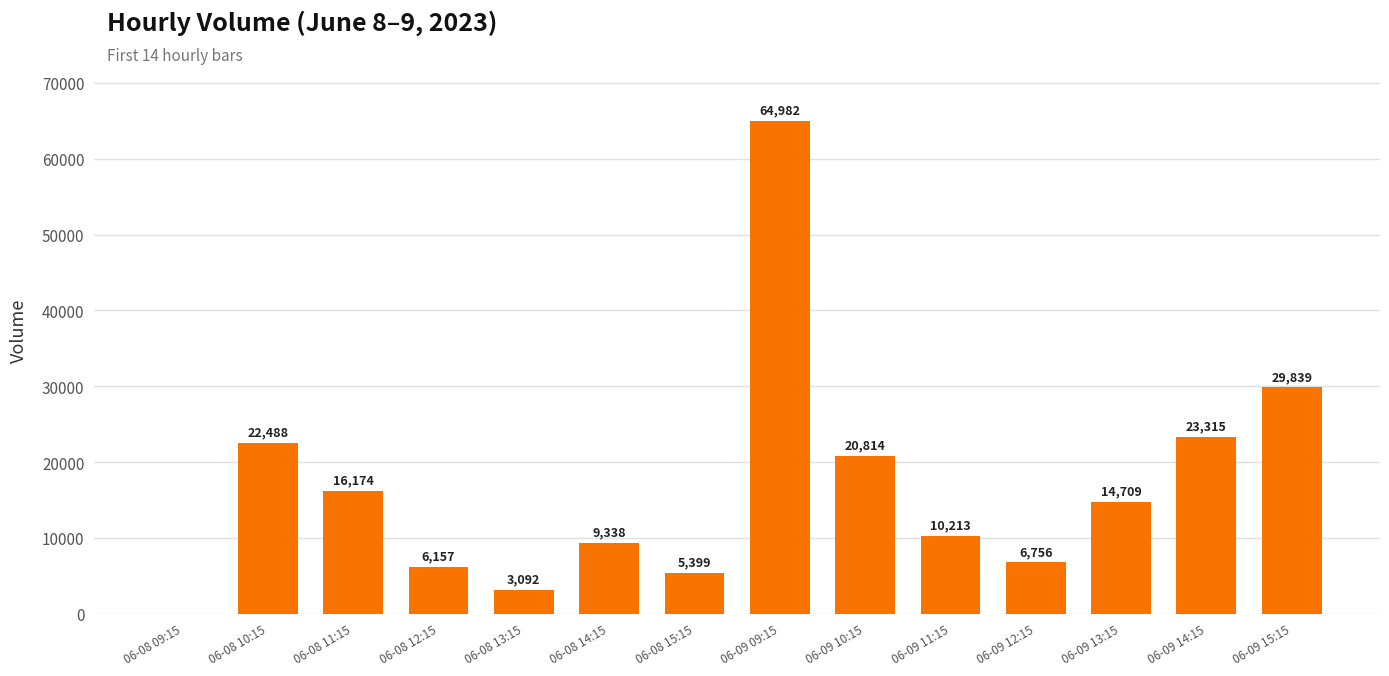

What is the difference between the values at 06-09 13:15 and 06-08 15:15?

9310